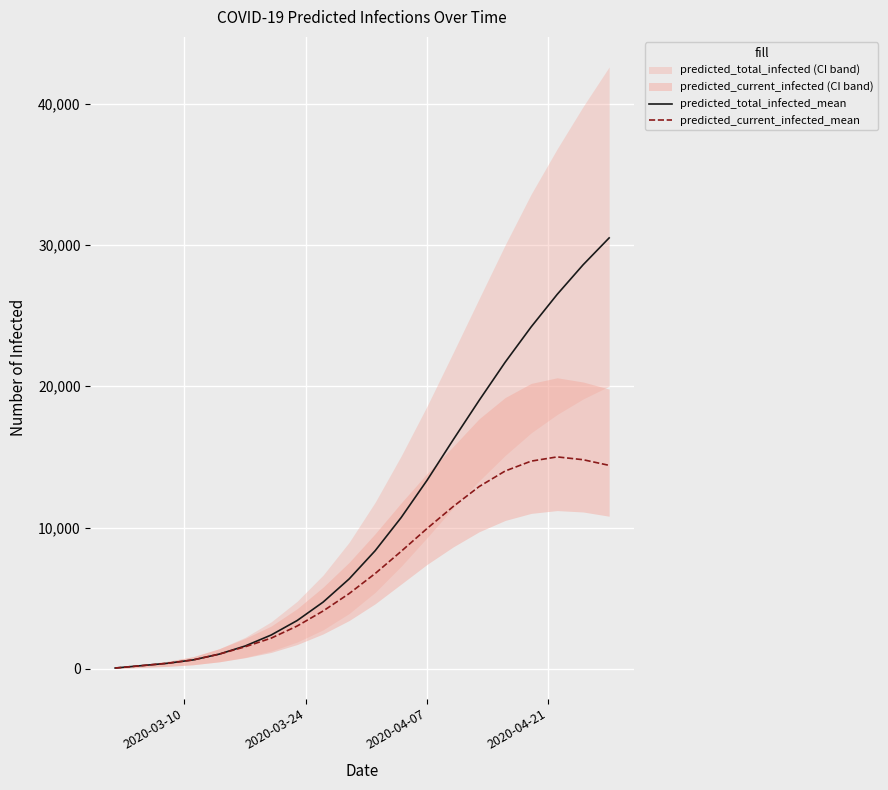

What is the maximum value for predicted_current_infected_mean?

15000